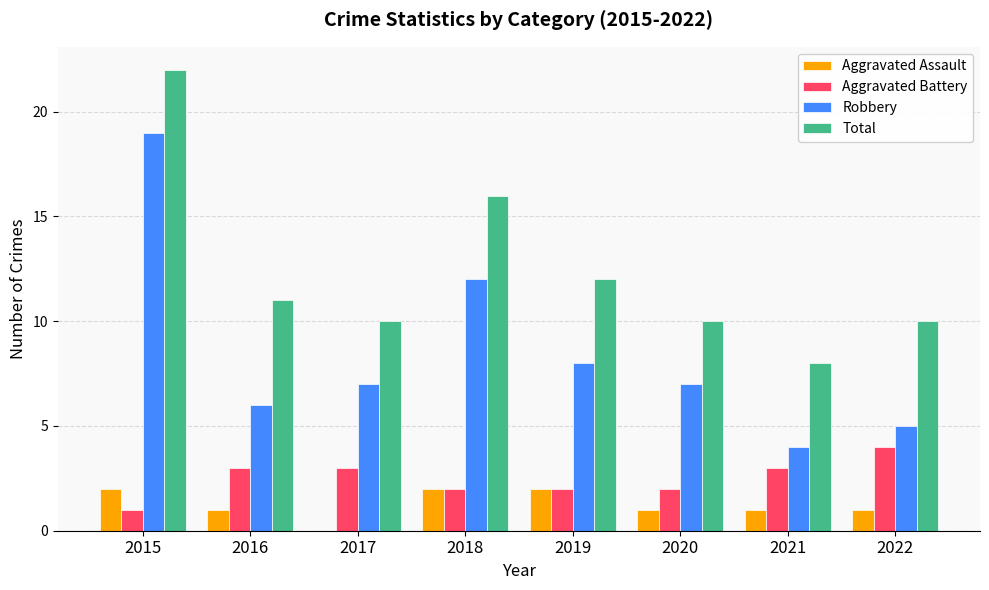

Which series has the largest total across all categories?

Total